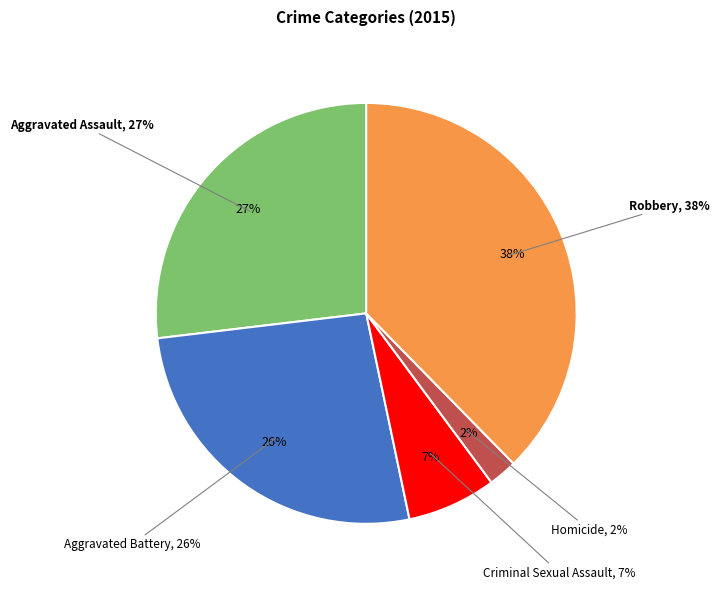

Which category has the biggest portion of the pie?

Robbery